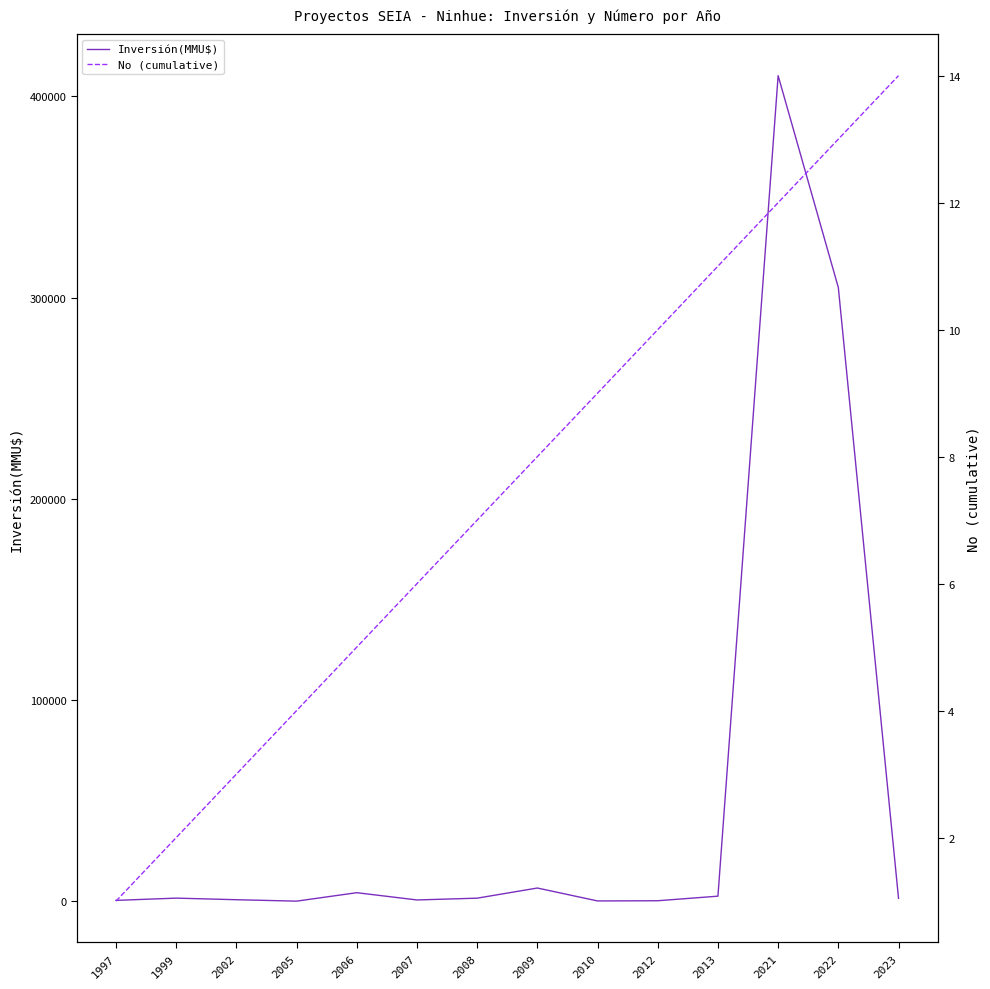

What is the sum of all No (cumulative) values?

105